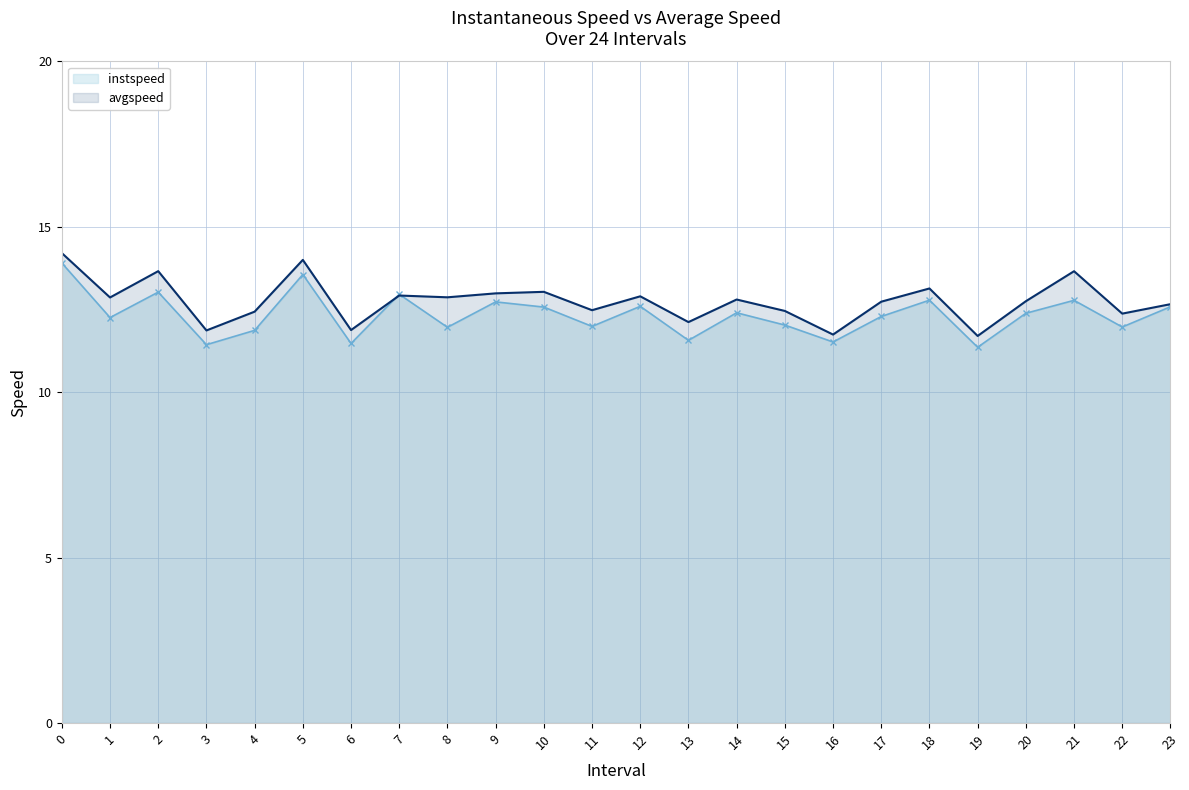

What is the maximum value shown in the chart?

14.2